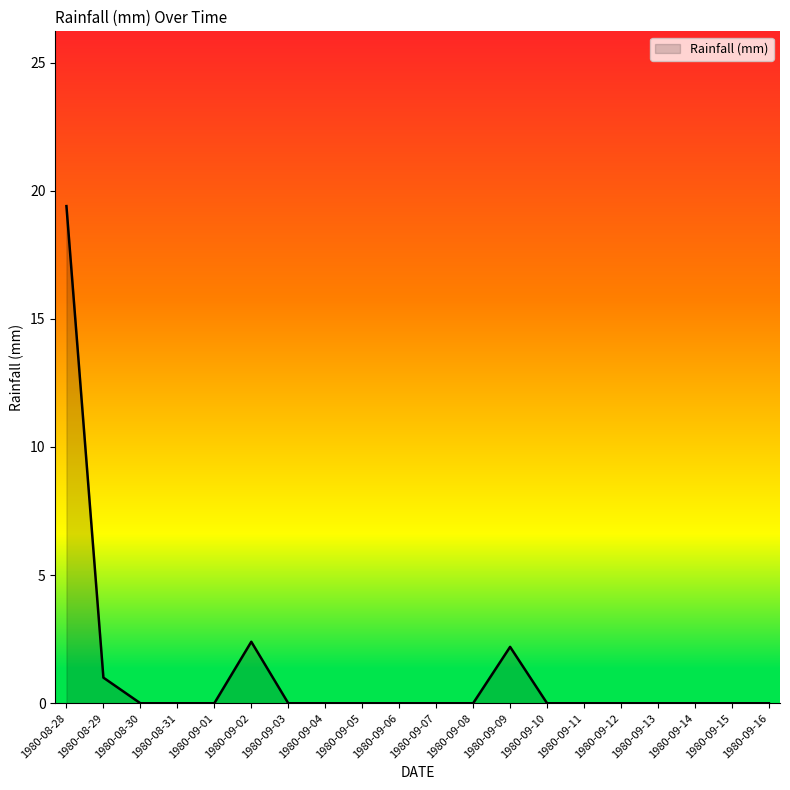

How many lines are shown in the chart?

1